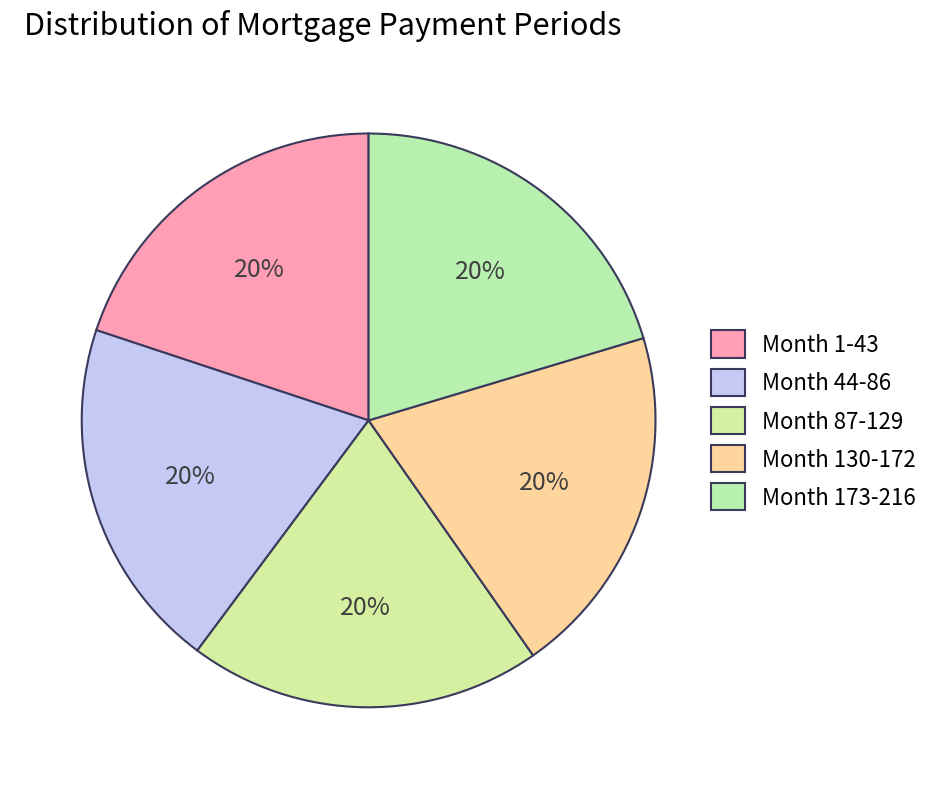

To the nearest percent, what is the combined percentage of Month 1-43 and Month 130-172?

40%